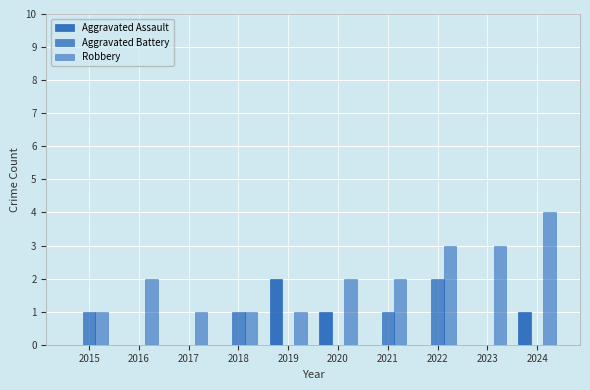

Is the value of Aggravated Assault at 2023 greater than the value of Robbery at 2020?

No